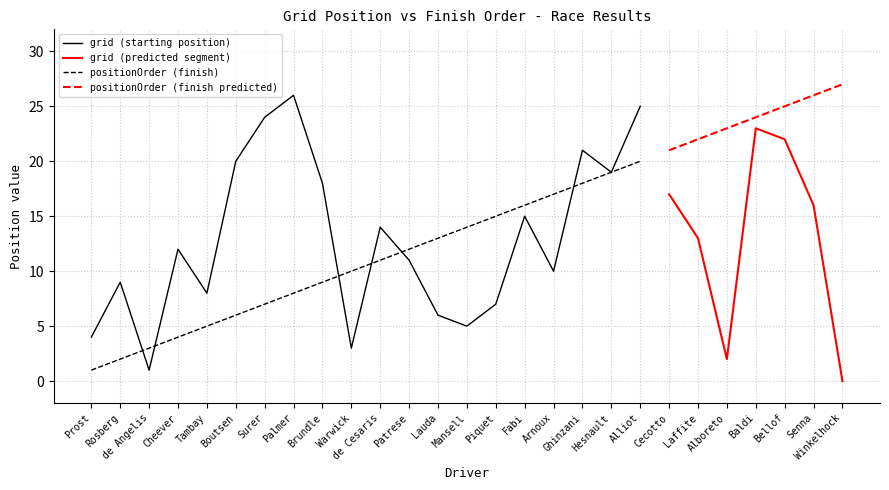

At which category does the chart reach its peak across all series?

Winkelhock